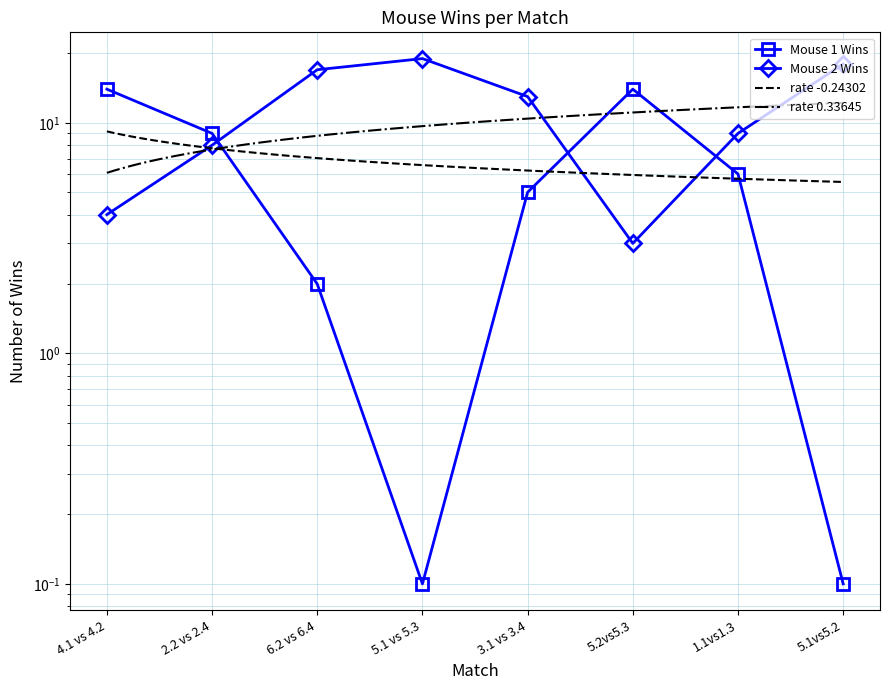

True or false: Mouse 1 Wins has a value of 0.1 at 5.1vs5.2.

True